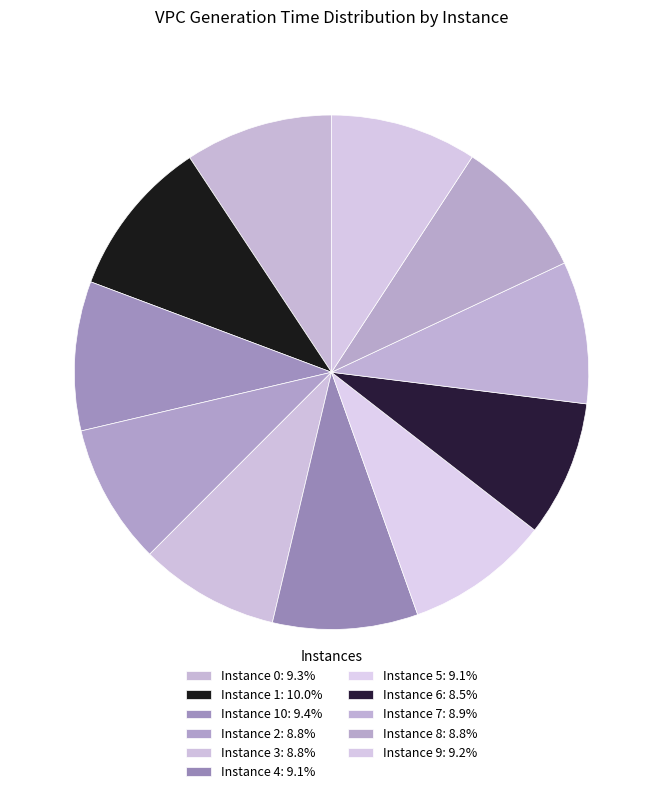

Count the number of slices in the pie.

11